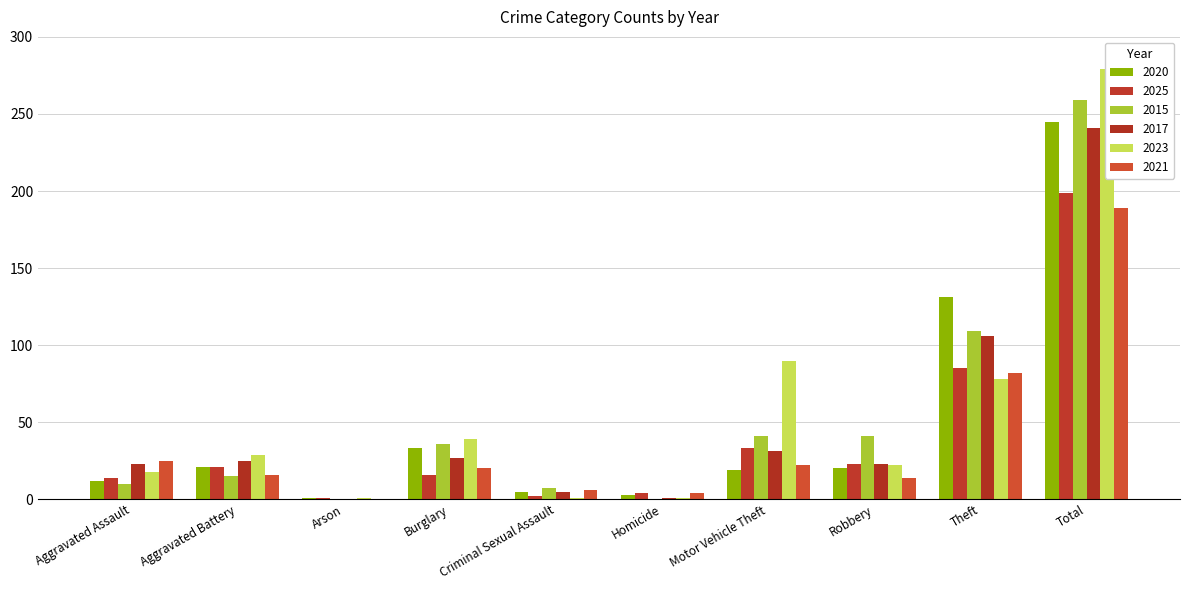

Does the chart contain stacked bars?

No